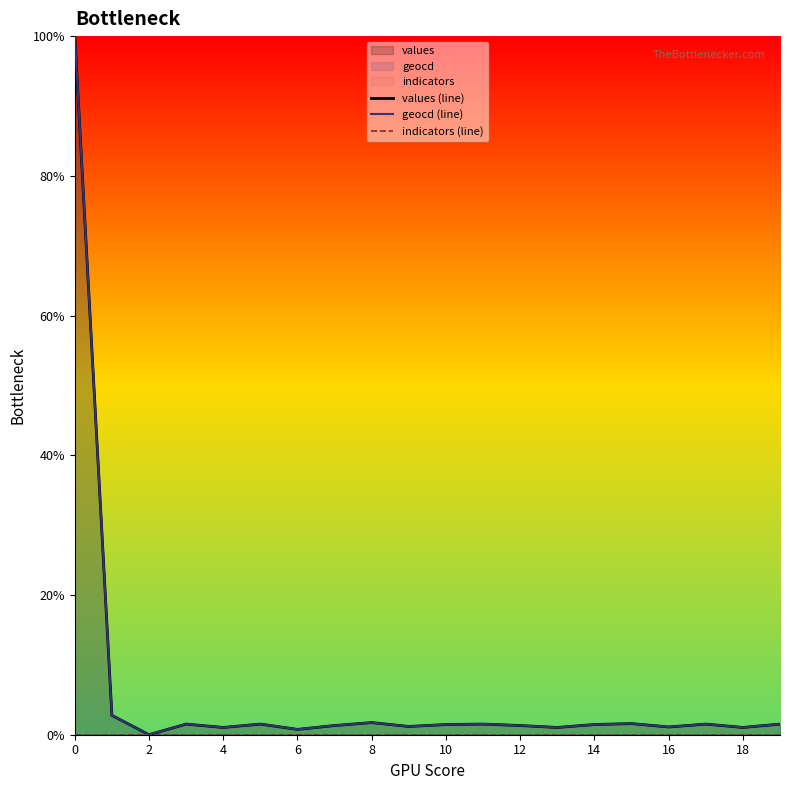

What is the total value across all series at 19?

3.1